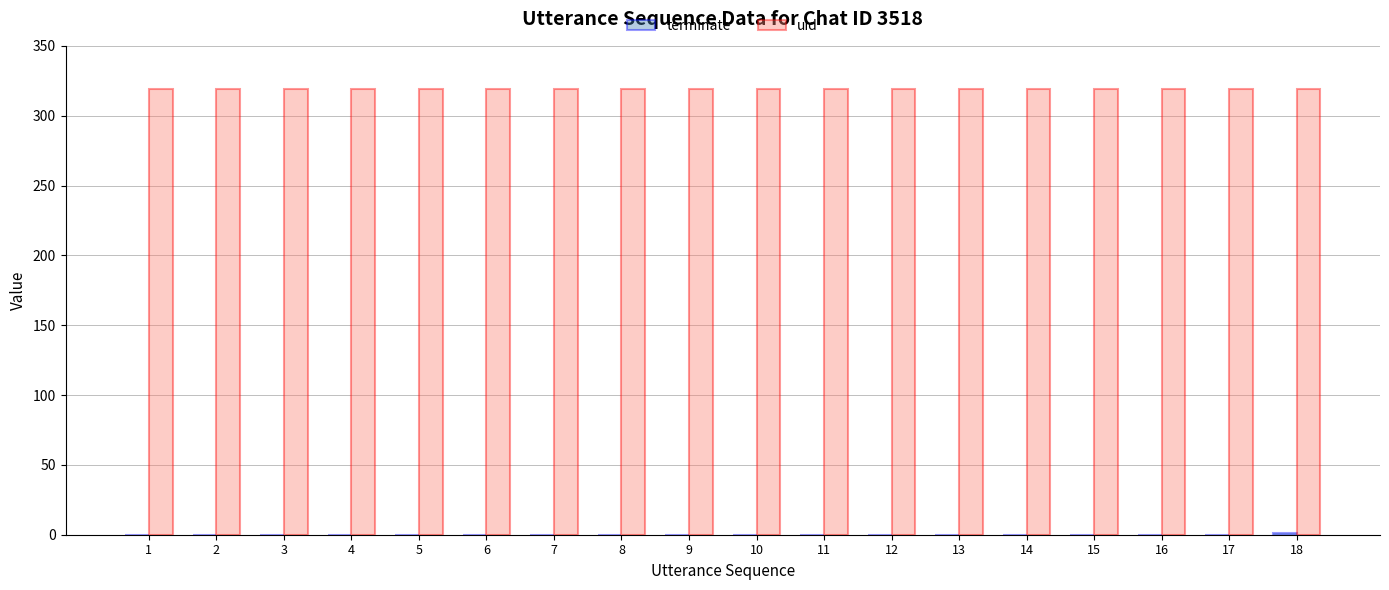

Is it true that uid equals 136 at 18?

False